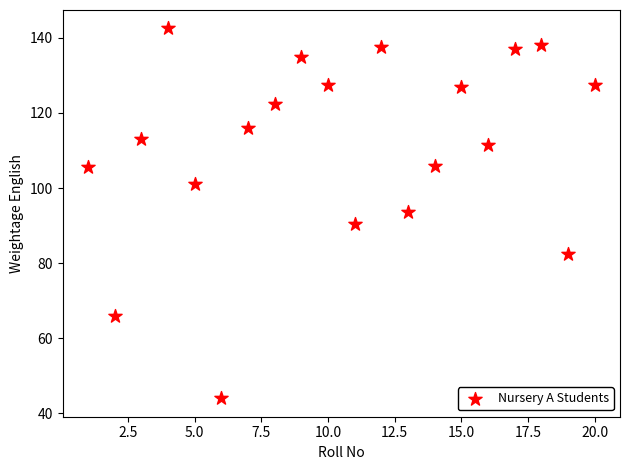

What is the range of X values (max minus min)?

19.0